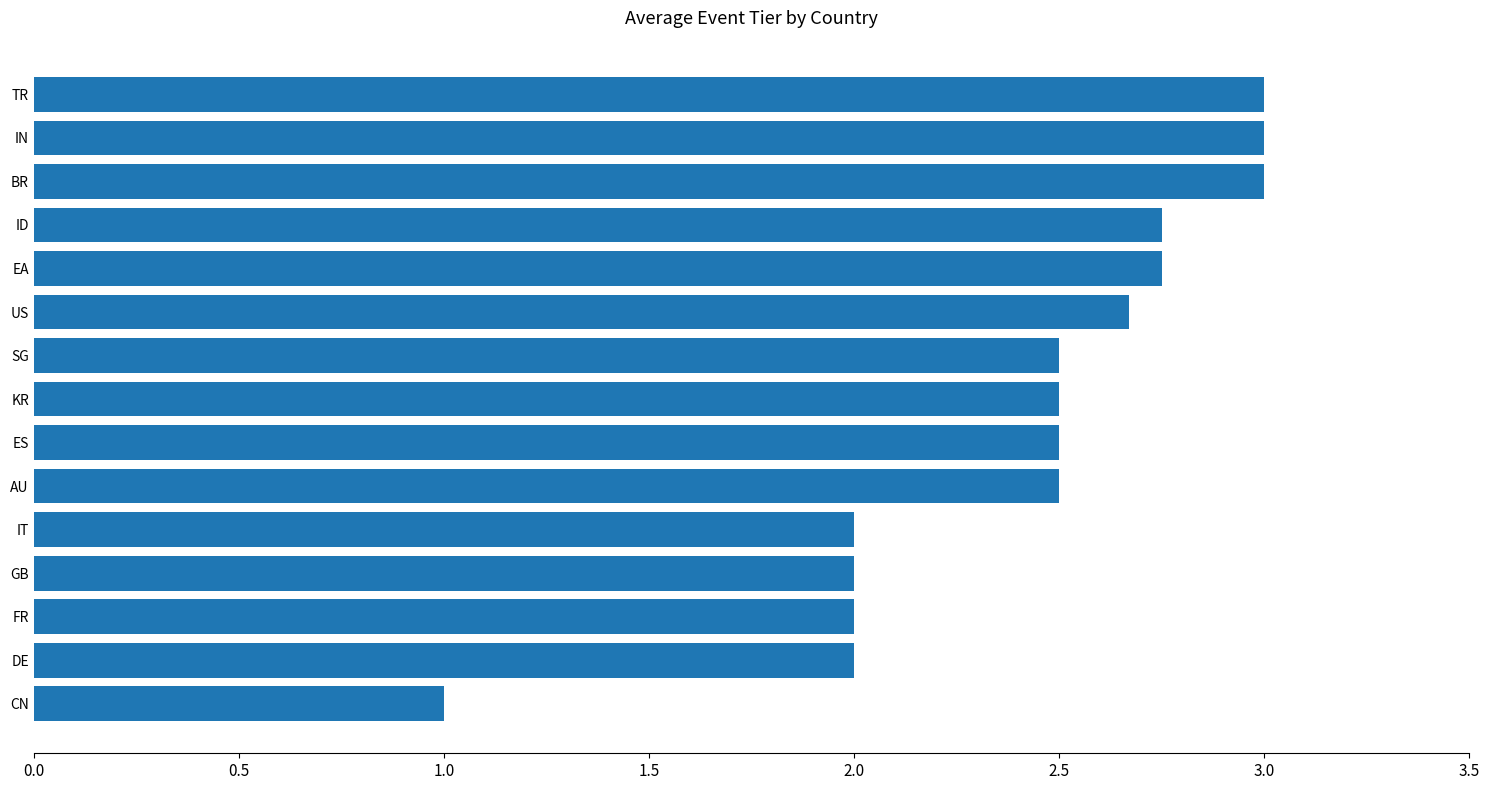

Approximately how many times larger is the value at FR compared to ES?

0.8